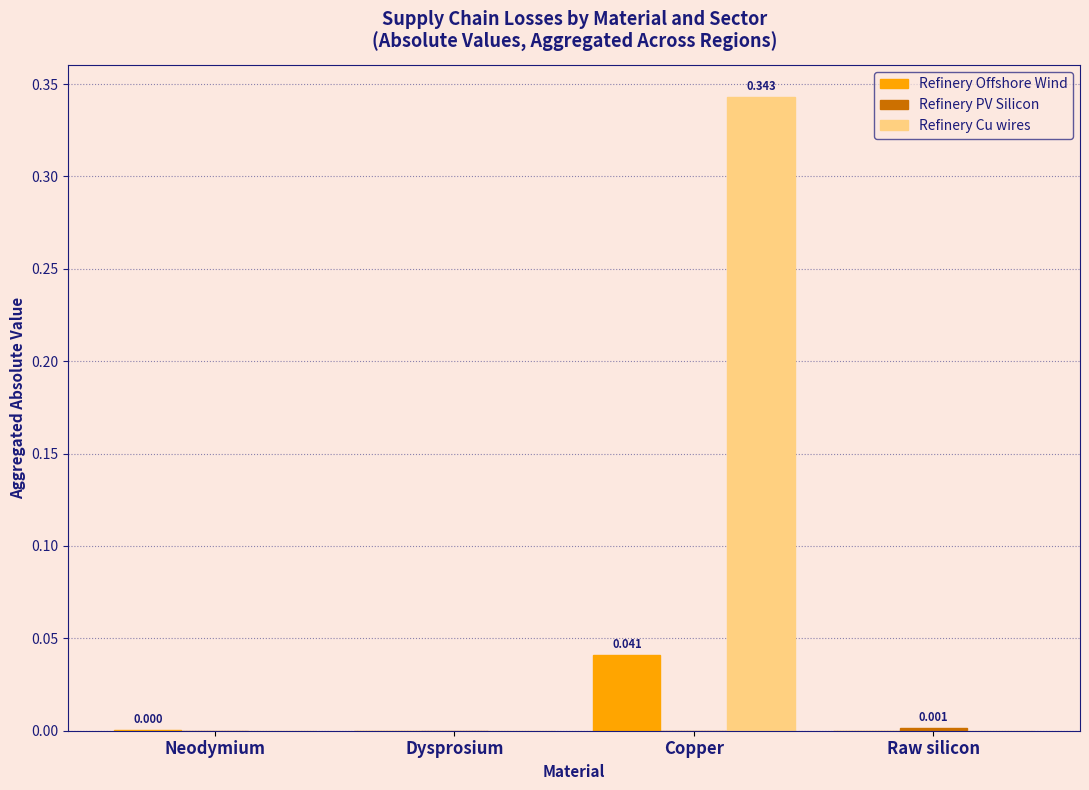

Between Dysprosium and Copper, which series saw the biggest shift?

Refinery Cu wires